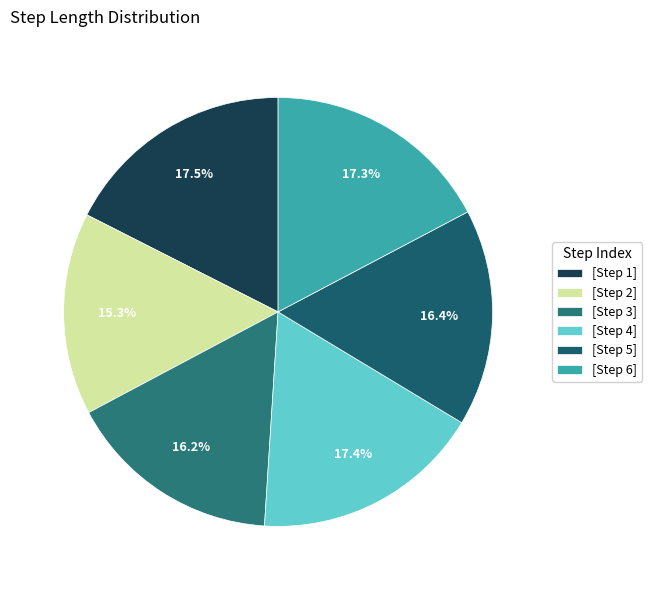

How many segments does this pie chart have?

6